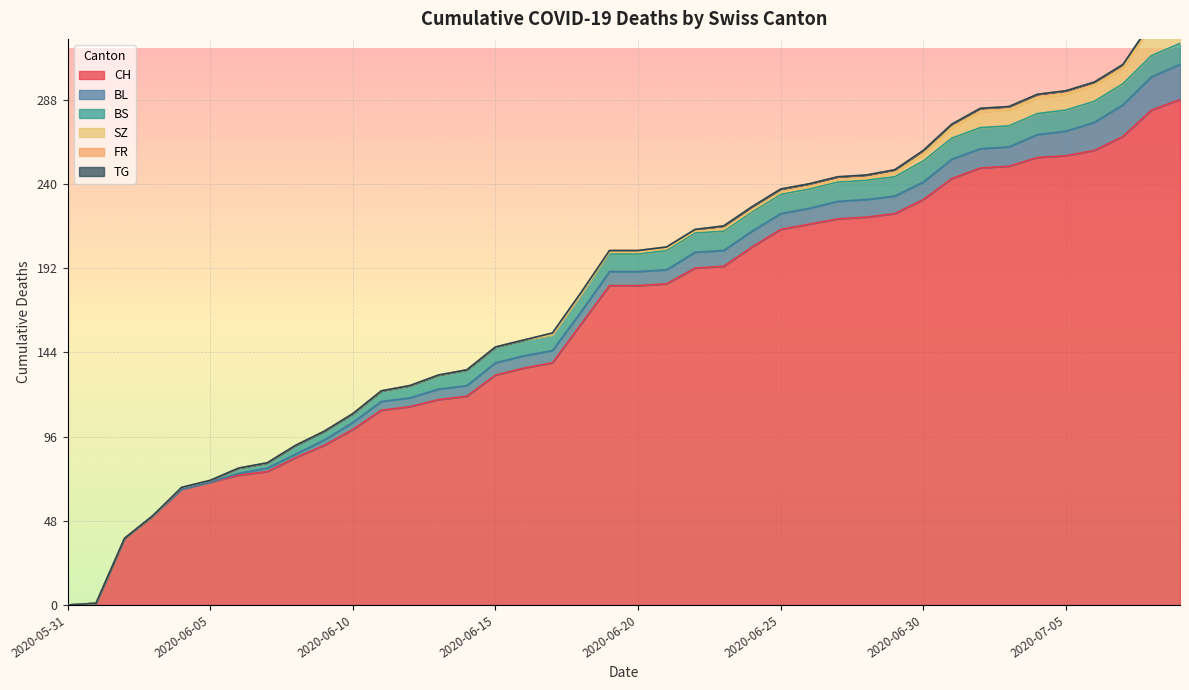

Reading right to left, list all the values displayed in this chart.

CH: 2020-07-09=288	2020-07-08=282	2020-07-07=267	2020-07-06=259	2020-07-05=256	2020-07-04=255	2020-07-03=250	2020-07-02=249	2020-07-01=243	2020-06-30=231	2020-06-29=223	2020-06-28=221	2020-06-27=220	2020-06-26=217	2020-06-25=214	2020-06-24=204	2020-06-23=193	2020-06-22=192	2020-06-21=183	2020-06-20=182	2020-06-19=182	2020-06-18=160	2020-06-17=138	2020-06-16=135	2020-06-15=131	2020-06-14=119	2020-06-13=117	2020-06-12=113	2020-06-11=111	2020-06-10=100	2020-06-09=91	2020-06-08=84	2020-06-07=76	2020-06-06=74	2020-06-05=70	2020-06-04=66	2020-06-03=51	2020-06-02=38	2020-06-01=1	2020-05-31=0
BL: 2020-07-09=20	2020-07-08=19	2020-07-07=18	2020-07-06=16	2020-07-05=14	2020-07-04=13	2020-07-03=11	2020-07-02=11	2020-07-01=11	2020-06-30=10	2020-06-29=10	2020-06-28=10	2020-06-27=10	2020-06-26=9	2020-06-25=9	2020-06-24=9	2020-06-23=9	2020-06-22=9	2020-06-21=8	2020-06-20=8	2020-06-19=8	2020-06-18=7	2020-06-17=7	2020-06-16=7	2020-06-15=7	2020-06-14=6	2020-06-13=6	2020-06-12=5	2020-06-11=5	2020-06-10=4	2020-06-09=3	2020-06-08=2	2020-06-07=2	2020-06-06=1	2020-06-05=0	2020-06-04=0	2020-06-03=0	2020-06-02=0	2020-06-01=0	2020-05-31=0
BS: 2020-07-09=12	2020-07-08=12	2020-07-07=12	2020-07-06=12	2020-07-05=12	2020-07-04=12	2020-07-03=12	2020-07-02=12	2020-07-01=12	2020-06-30=12	2020-06-29=11	2020-06-28=11	2020-06-27=11	2020-06-26=11	2020-06-25=11	2020-06-24=11	2020-06-23=11	2020-06-22=11	2020-06-21=11	2020-06-20=10	2020-06-19=10	2020-06-18=10	2020-06-17=9	2020-06-16=9	2020-06-15=9	2020-06-14=9	2020-06-13=8	2020-06-12=7	2020-06-11=6	2020-06-10=5	2020-06-09=5	2020-06-08=5	2020-06-07=3	2020-06-06=3	2020-06-05=1	2020-06-04=1	2020-06-03=0	2020-06-02=0	2020-06-01=0	2020-05-31=0
SZ: 2020-07-09=17	2020-07-08=17	2020-07-07=9	2020-07-06=9	2020-07-05=9	2020-07-04=9	2020-07-03=9	2020-07-02=9	2020-07-01=6	2020-06-30=4	2020-06-29=2	2020-06-28=1	2020-06-27=1	2020-06-26=1	2020-06-25=1	2020-06-24=1	2020-06-23=1	2020-06-22=1	2020-06-21=1	2020-06-20=1	2020-06-19=1	2020-06-18=0	2020-06-17=0	2020-06-16=0	2020-06-15=0	2020-06-14=0	2020-06-13=0	2020-06-12=0	2020-06-11=0	2020-06-10=0	2020-06-09=0	2020-06-08=0	2020-06-07=0	2020-06-06=0	2020-06-05=0	2020-06-04=0	2020-06-03=0	2020-06-02=0	2020-06-01=0	2020-05-31=0
FR: 2020-07-09=2	2020-07-08=2	2020-07-07=2	2020-07-06=2	2020-07-05=2	2020-07-04=2	2020-07-03=2	2020-07-02=2	2020-07-01=2	2020-06-30=2	2020-06-29=2	2020-06-28=2	2020-06-27=2	2020-06-26=2	2020-06-25=2	2020-06-24=2	2020-06-23=2	2020-06-22=1	2020-06-21=1	2020-06-20=1	2020-06-19=1	2020-06-18=1	2020-06-17=1	2020-06-16=0	2020-06-15=0	2020-06-14=0	2020-06-13=0	2020-06-12=0	2020-06-11=0	2020-06-10=0	2020-06-09=0	2020-06-08=0	2020-06-07=0	2020-06-06=0	2020-06-05=0	2020-06-04=0	2020-06-03=0	2020-06-02=0	2020-06-01=0	2020-05-31=0
TG: 2020-07-09=0	2020-07-08=0	2020-07-07=0	2020-07-06=0	2020-07-05=0	2020-07-04=0	2020-07-03=0	2020-07-02=0	2020-07-01=0	2020-06-30=0	2020-06-29=0	2020-06-28=0	2020-06-27=0	2020-06-26=0	2020-06-25=0	2020-06-24=0	2020-06-23=0	2020-06-22=0	2020-06-21=0	2020-06-20=0	2020-06-19=0	2020-06-18=0	2020-06-17=0	2020-06-16=0	2020-06-15=0	2020-06-14=0	2020-06-13=0	2020-06-12=0	2020-06-11=0	2020-06-10=0	2020-06-09=0	2020-06-08=0	2020-06-07=0	2020-06-06=0	2020-06-05=0	2020-06-04=0	2020-06-03=0	2020-06-02=0	2020-06-01=0	2020-05-31=0